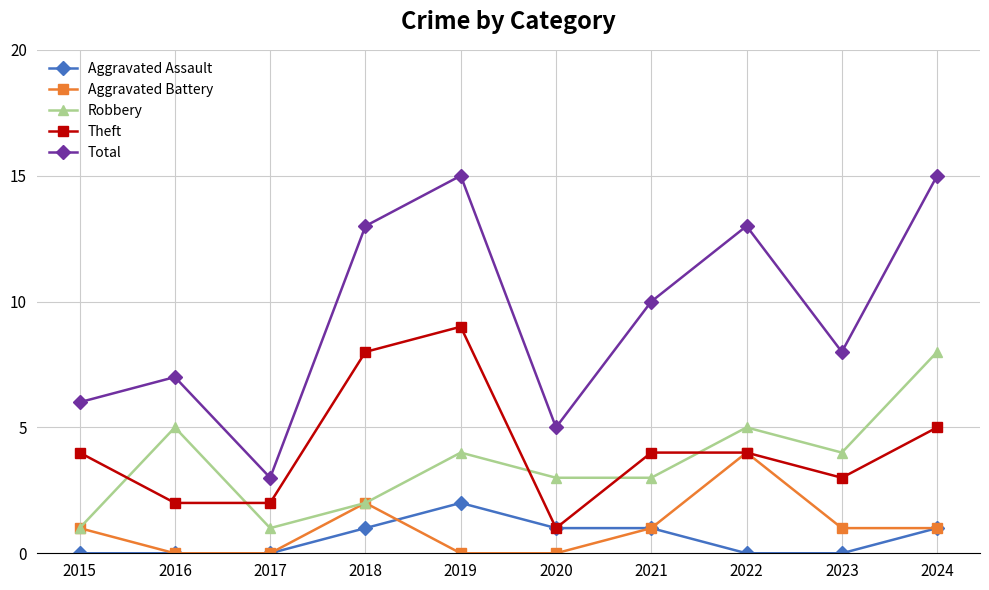

What is the value of the Total point at the 7th from the left?

10